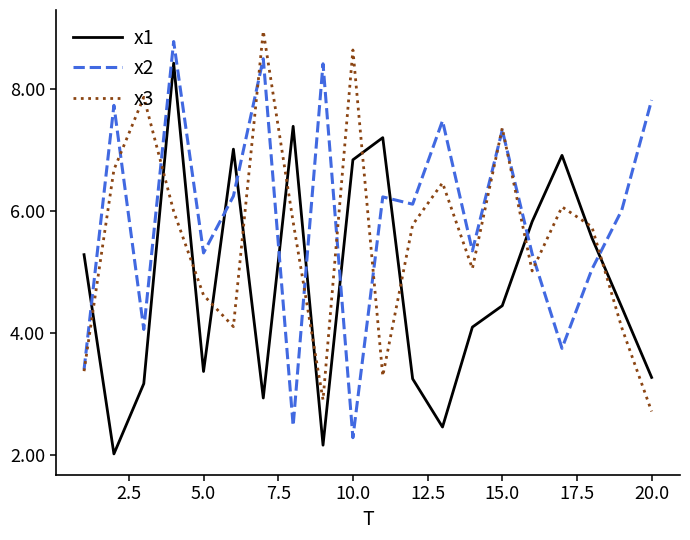

Which series has the largest total across all categories?

x2